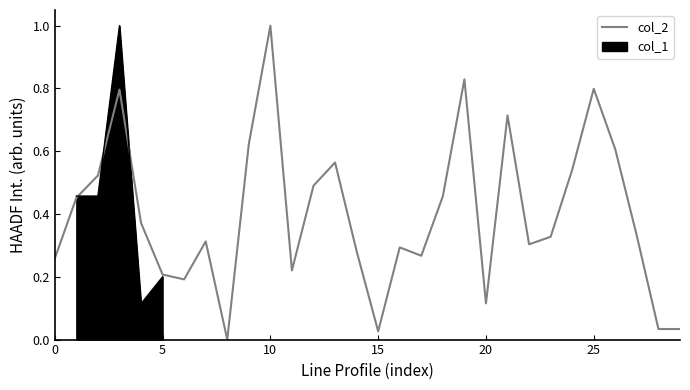

True or false: col_2 has a value of 0.2 at 5.

True